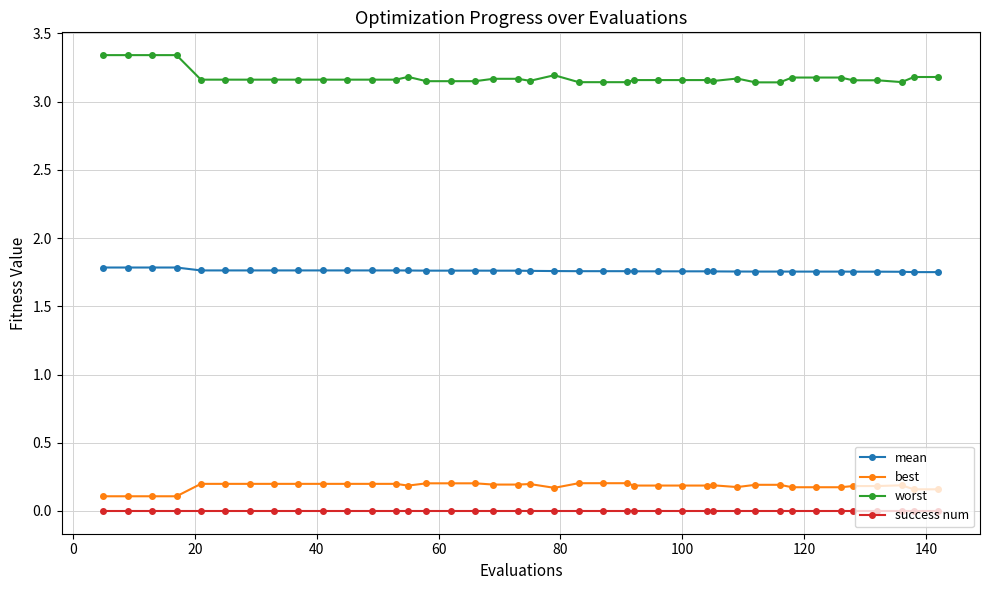

What is the sum of all mean values?

70.4